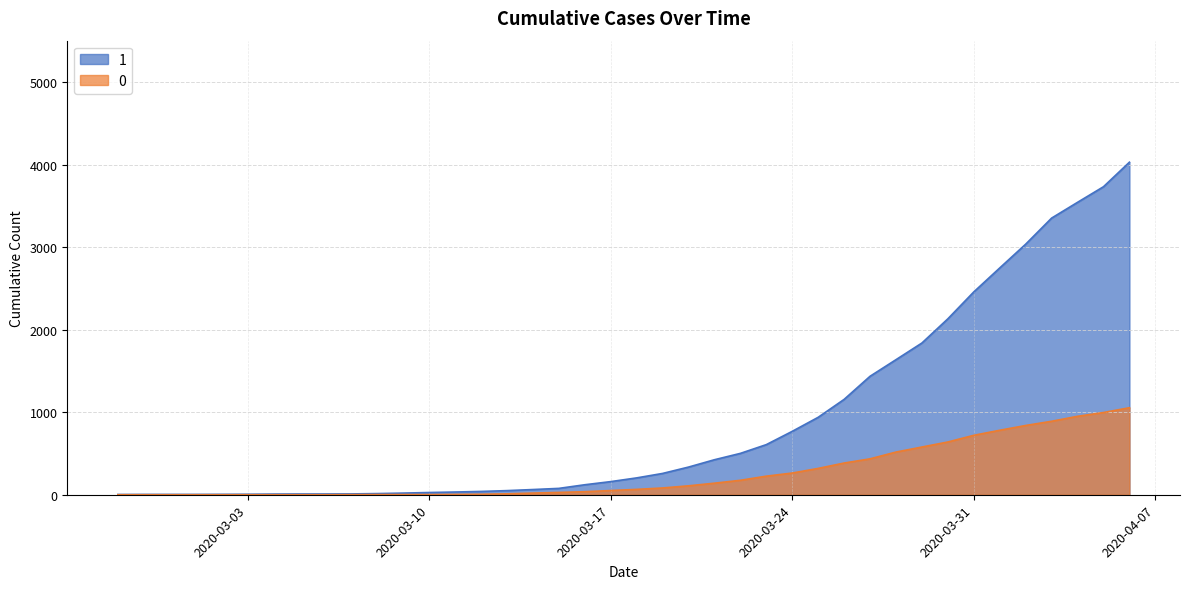

What is the total value across all series at 2020-03-16?

158